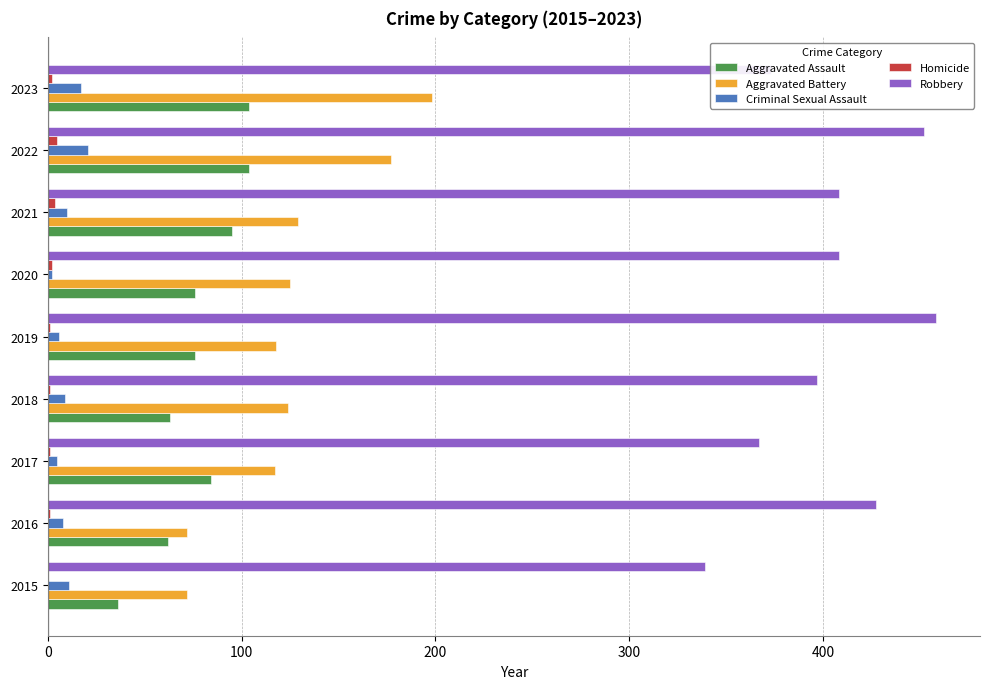

What is the highest value of the Aggravated Battery series?

198